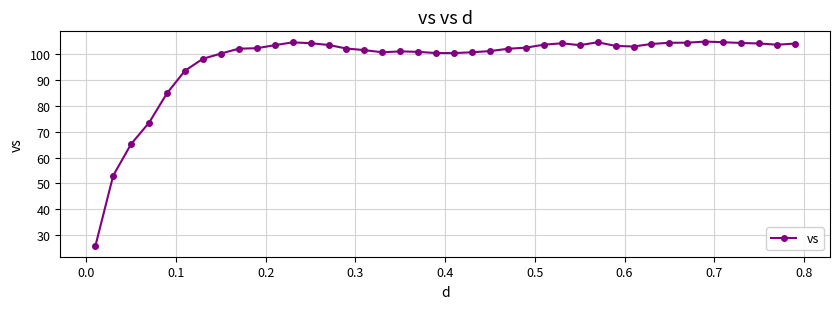

True or false: there are more than 1 points higher than both neighbors.

True